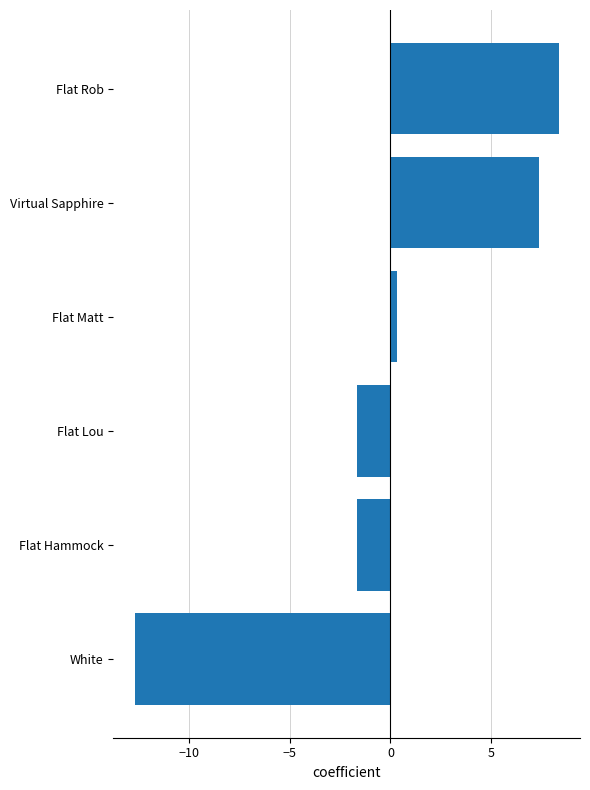

How many bars are there in total?

6